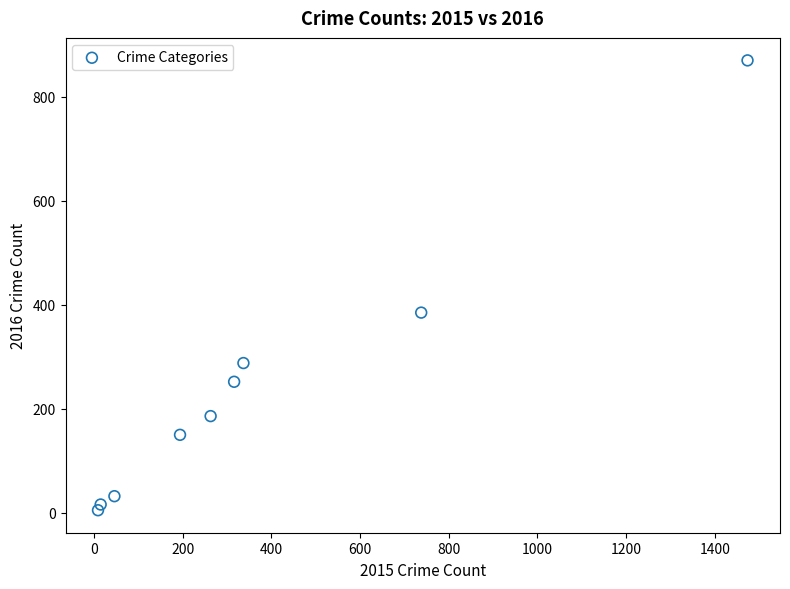

What Y value in the scatter plot is closest to 437?

385